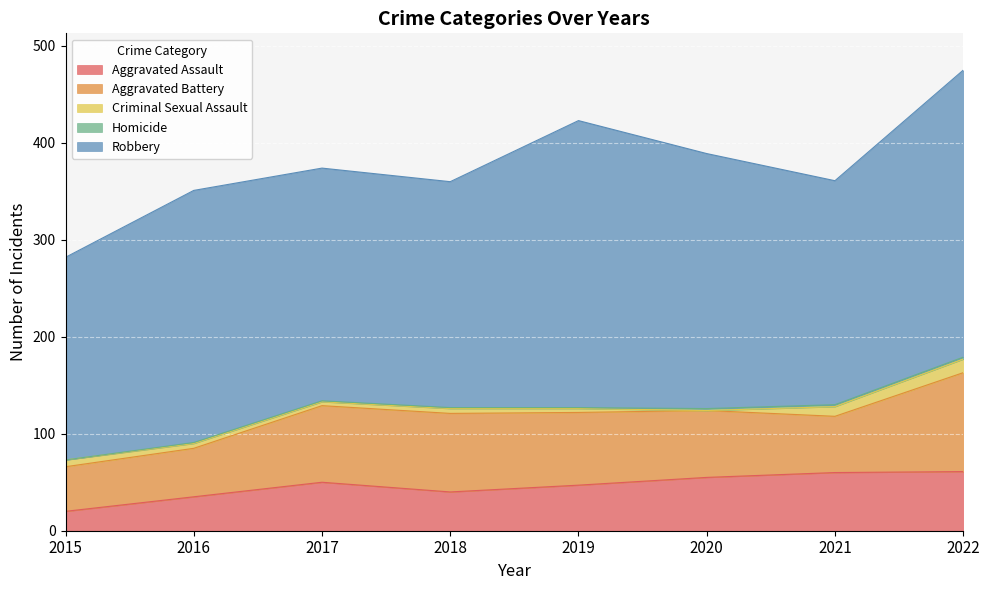

Which series has the largest range (max minus min)?

Robbery